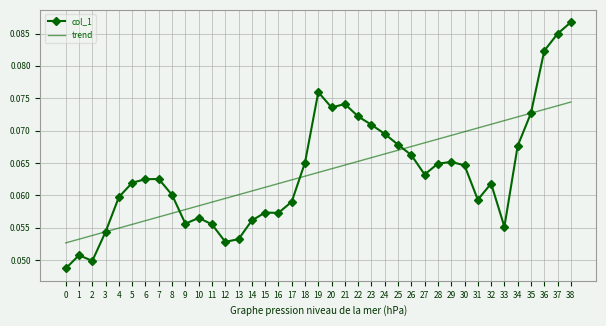

Which series has the largest range (max minus min)?

col_1